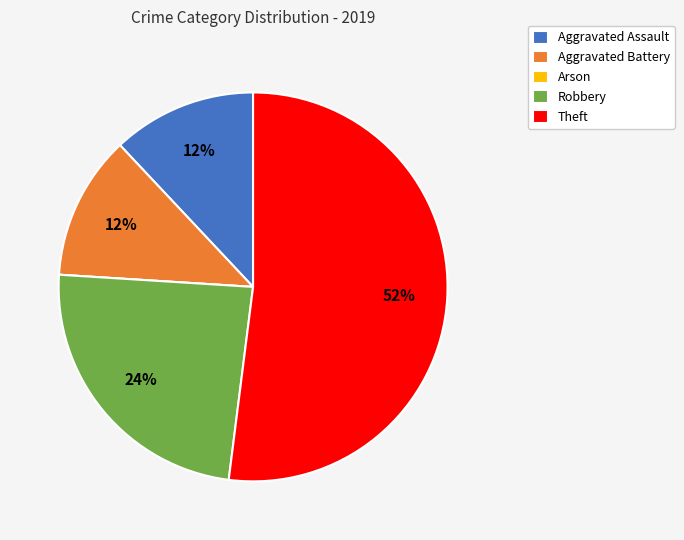

To the nearest percent, what is the average slice percentage?

20%